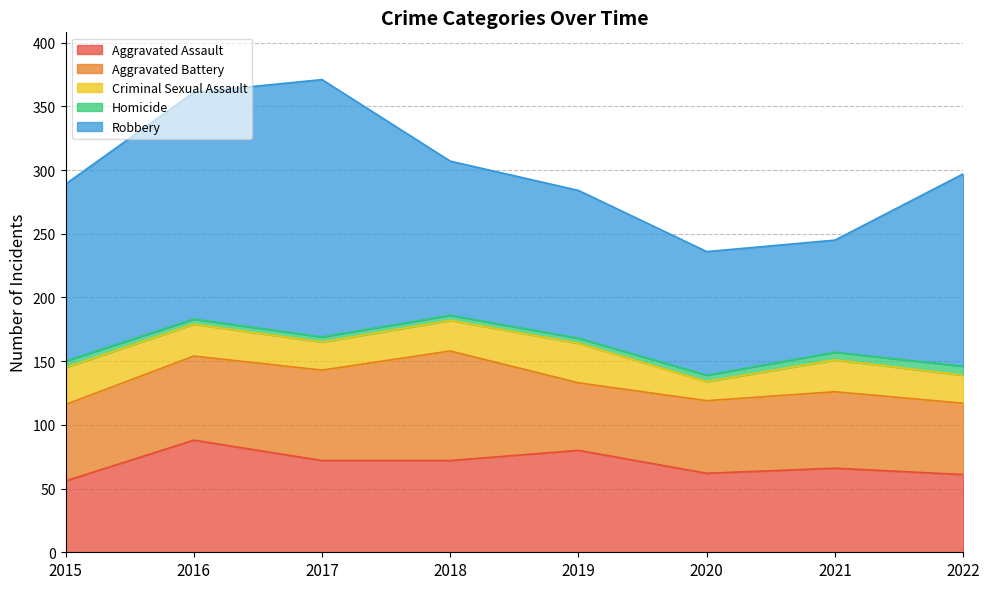

How many data points does each series have?

8